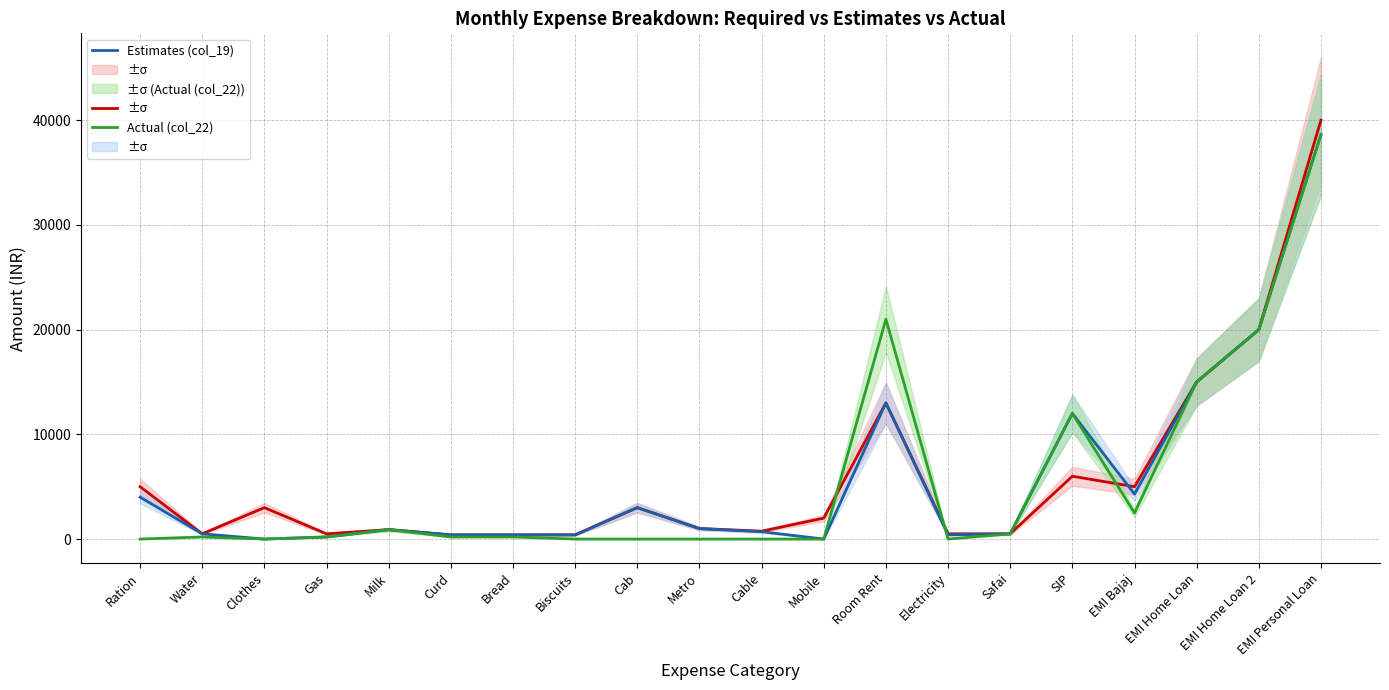

Rank the series by their maximum value, from lowest to highest.

Estimates (col_19), Actual (col_22), Required (col_10)